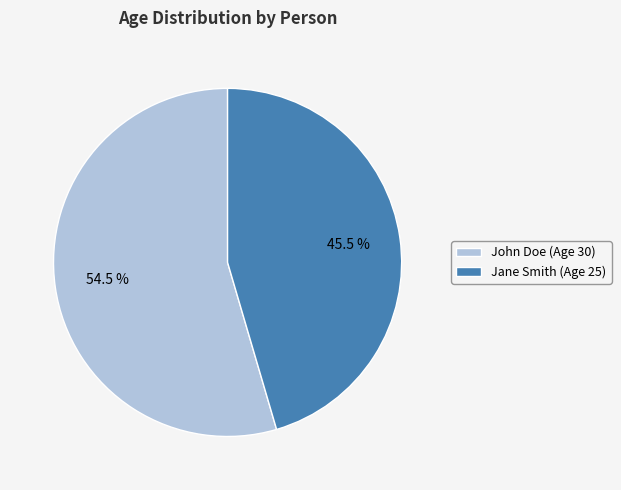

Is it true that Jane Smith (Age 25) is 39% of the pie?

False